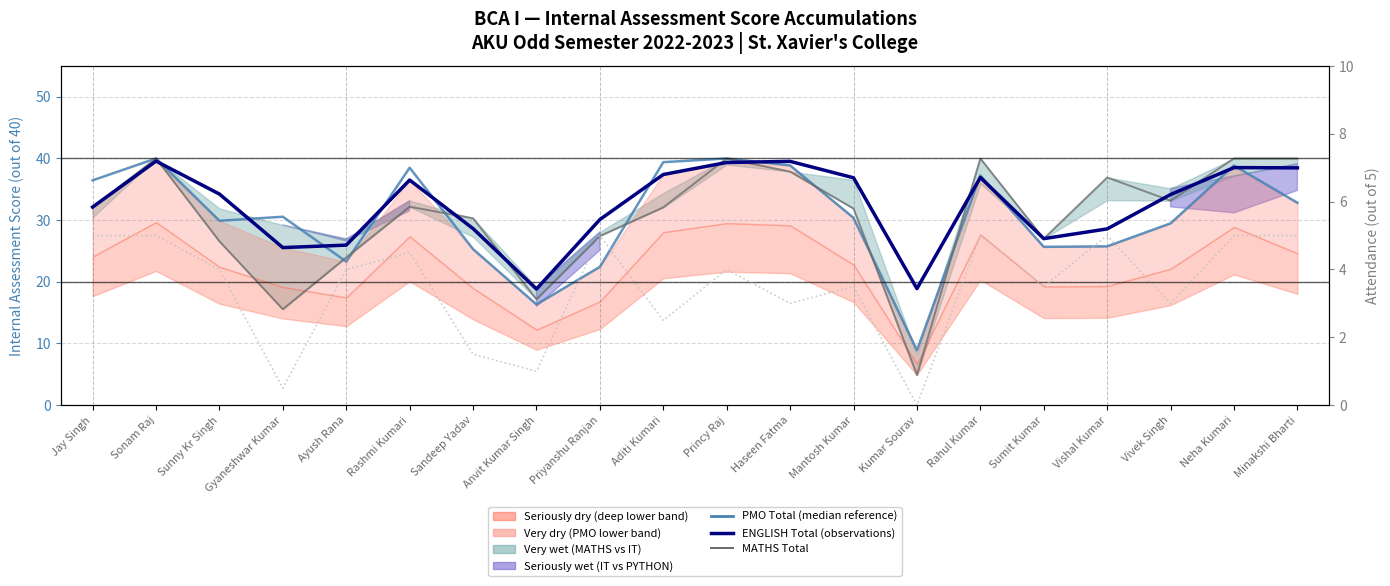

How many lines are shown in the chart?

4